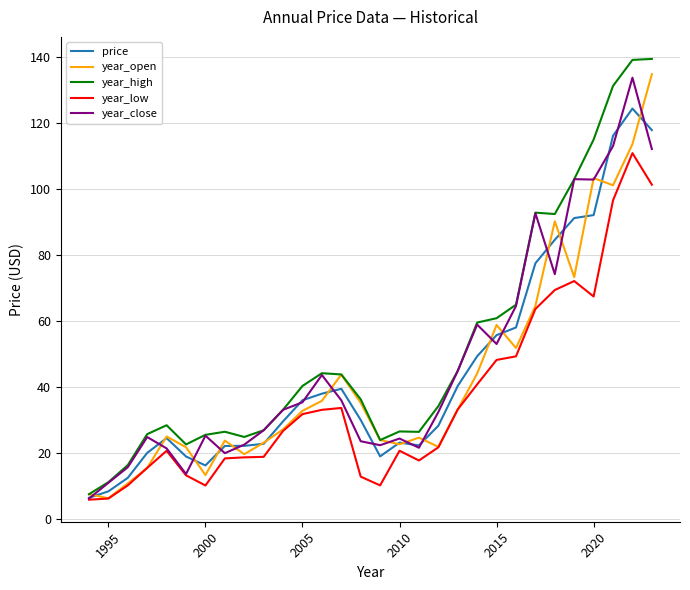

Which series has the largest range (max minus min)?

year_high